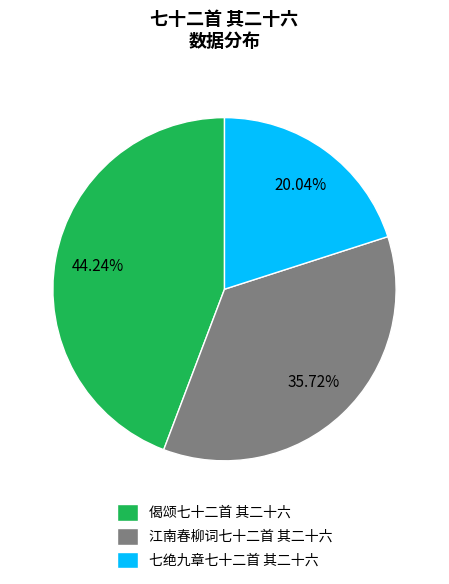

Which category has the smallest portion of the pie?

七绝九章七十二首 其二十六